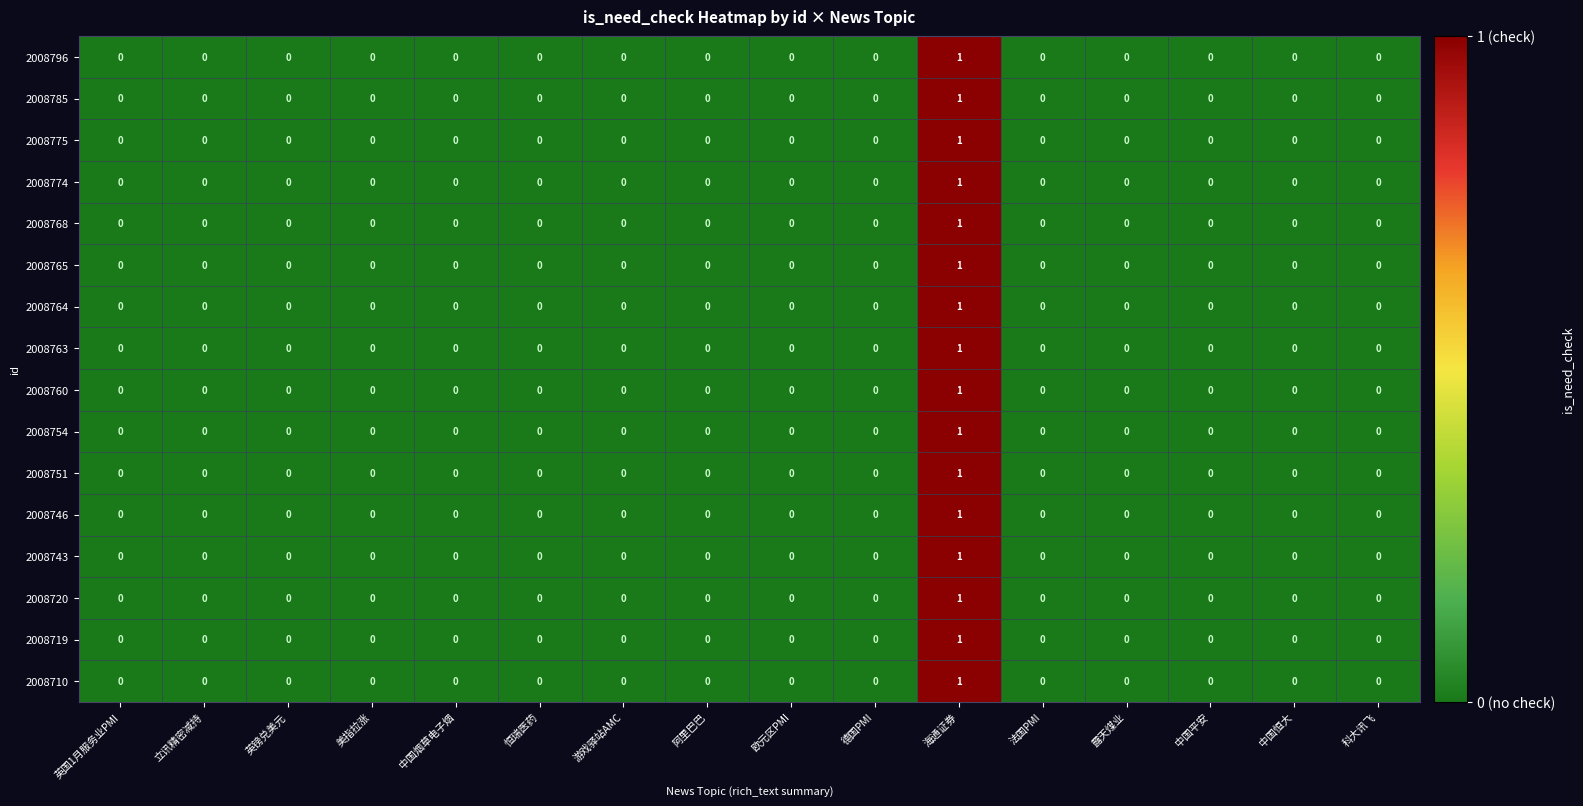

At which category is the sum across all series the highest?

海通证券